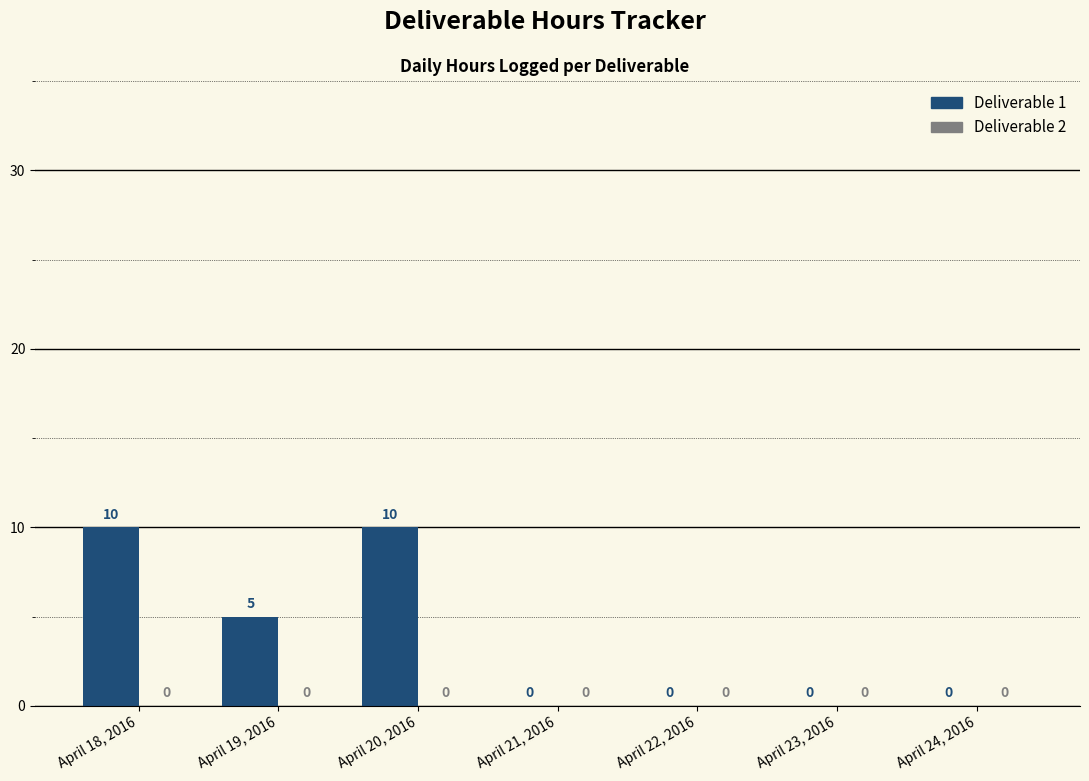

What is the approximate value at April 18, 2016, to the nearest 5?

10